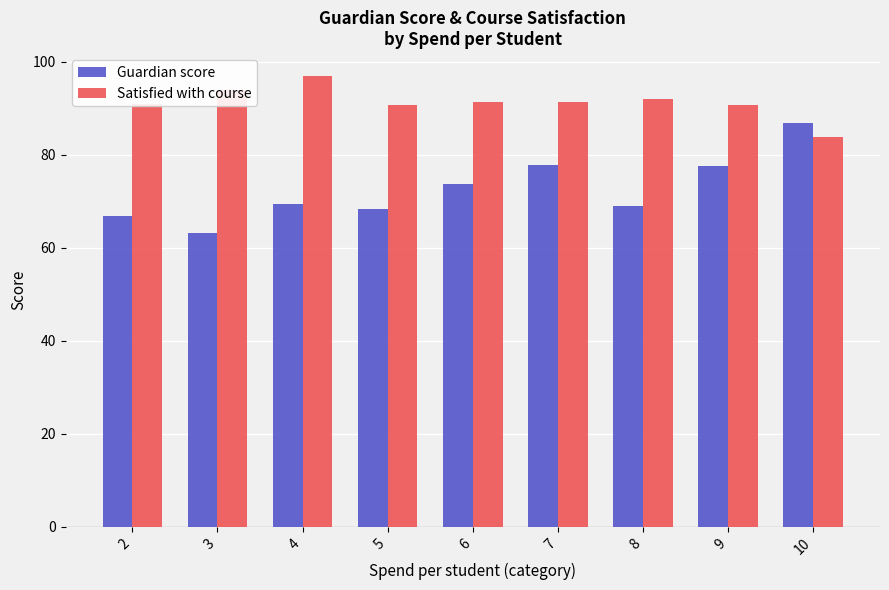

Are the bars grouped side by side (vs. stacked)?

Yes